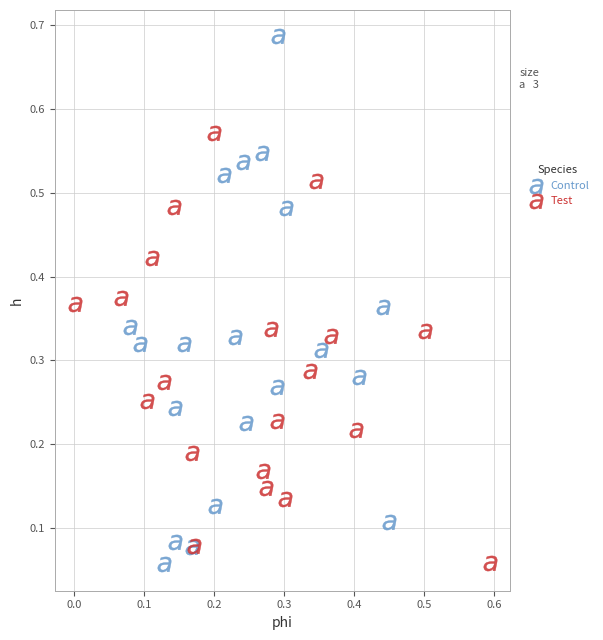

Which series reaches the maximum Y coordinate?

Control